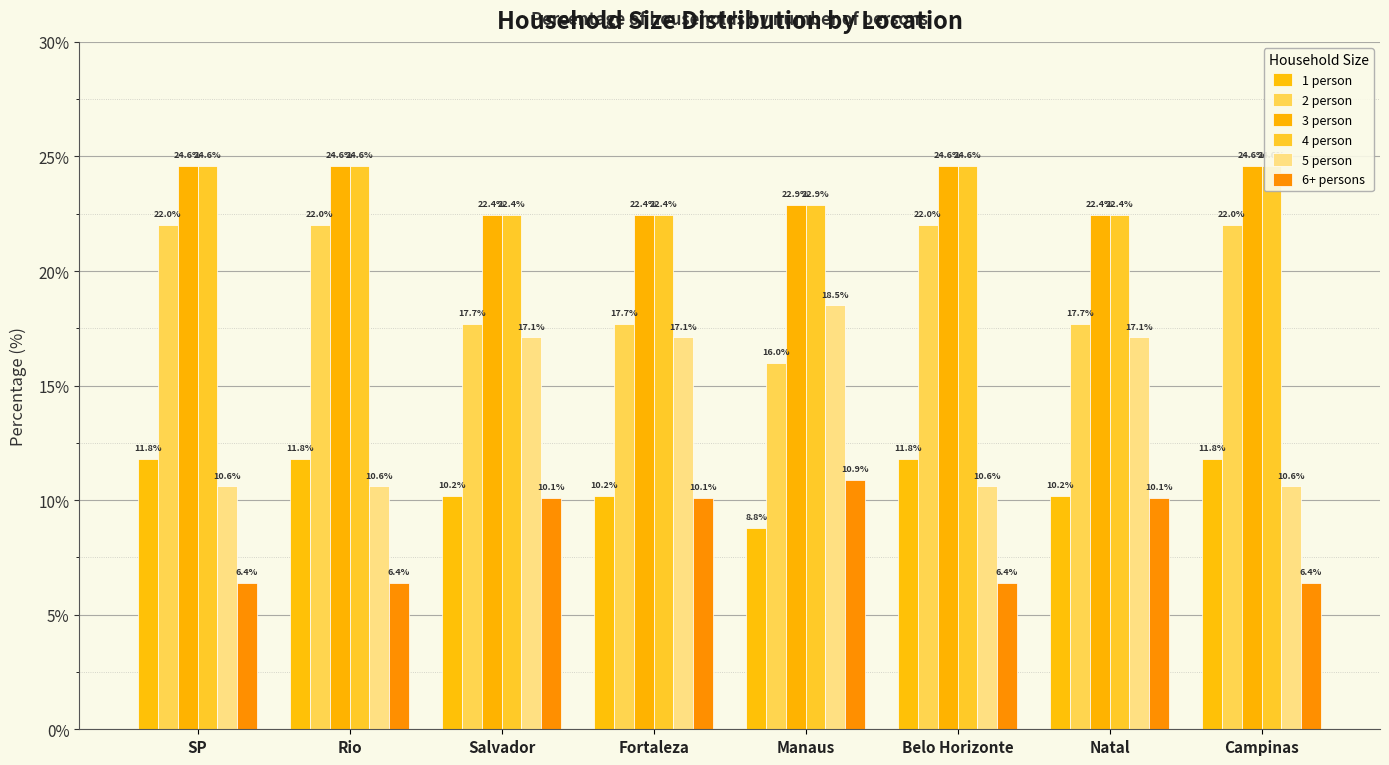

What is the sum of all 1 person values?

86.6